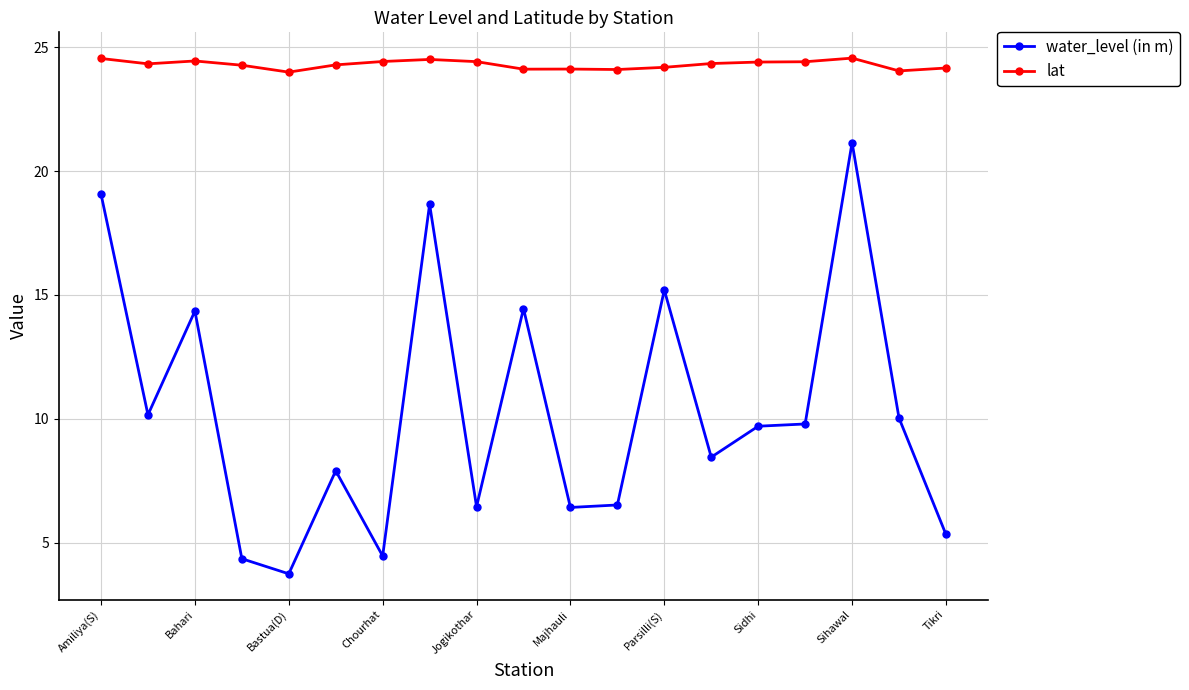

What is the difference between the maximum and minimum values in the water_level (in m) series?

17.4